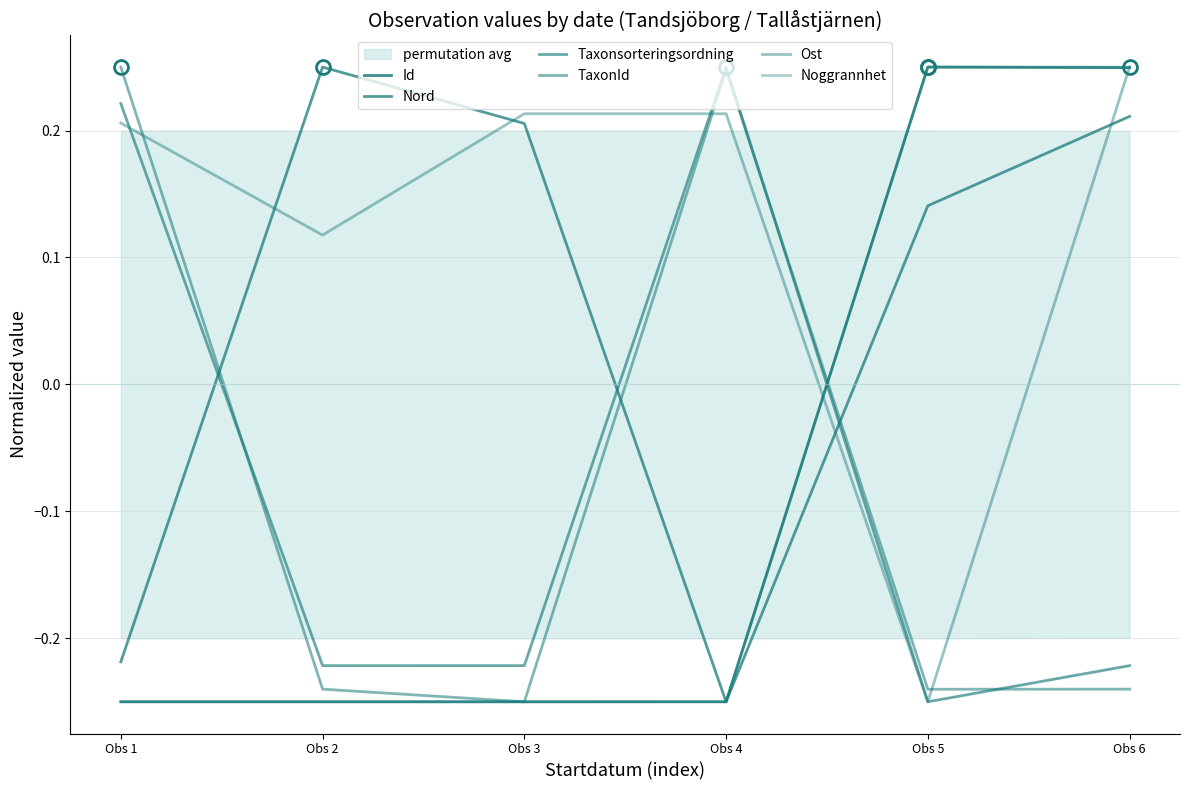

Rank the series at Obs 6 from highest to lowest value.

Ost, Noggrannhet, Id, Nord, Taxonsorteringsordning, TaxonId